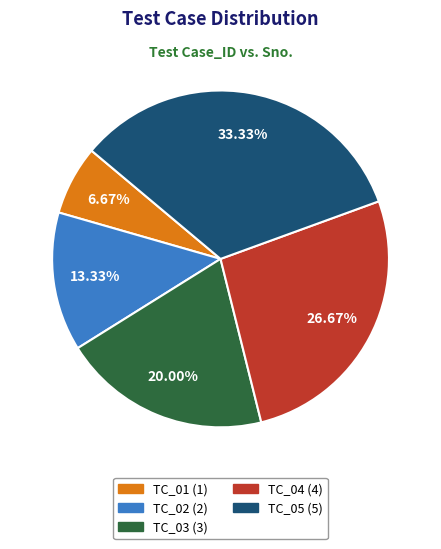

To the nearest percent, what percentage of the pie is TC_02?

13%